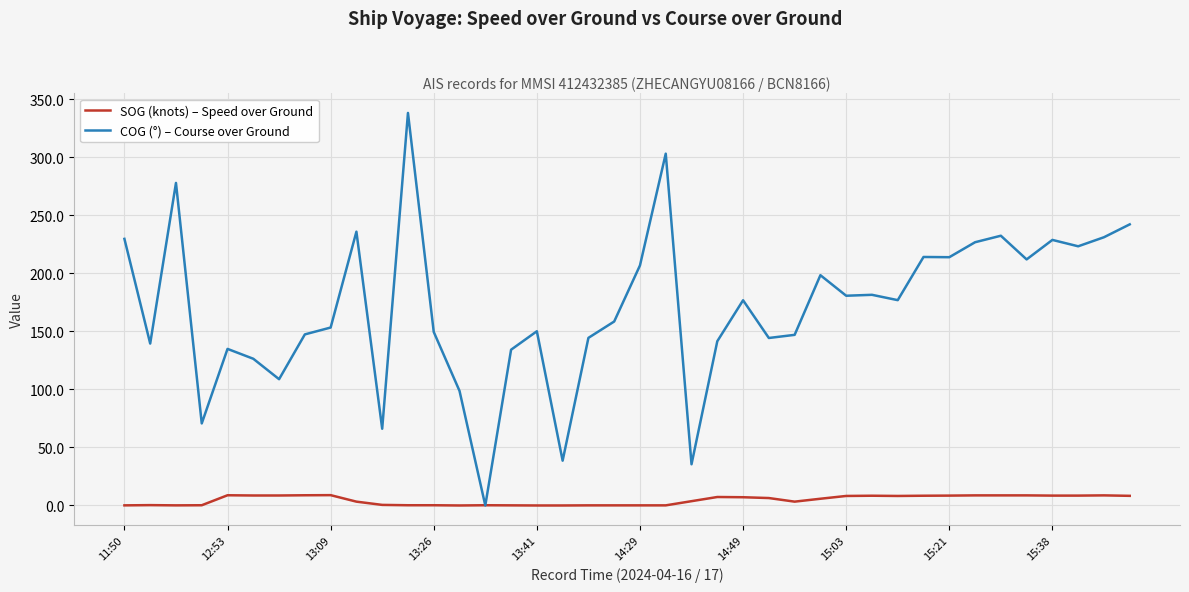

Which series has the largest total across all categories?

COG (°) – Course over Ground